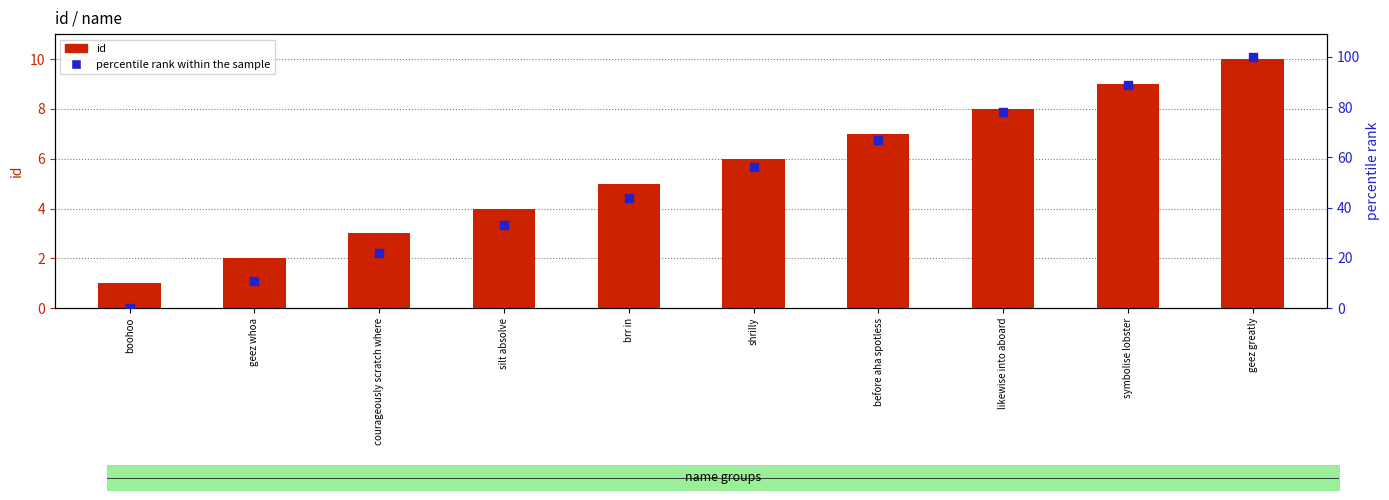

At how many categories does at least one series exceed 17?

8